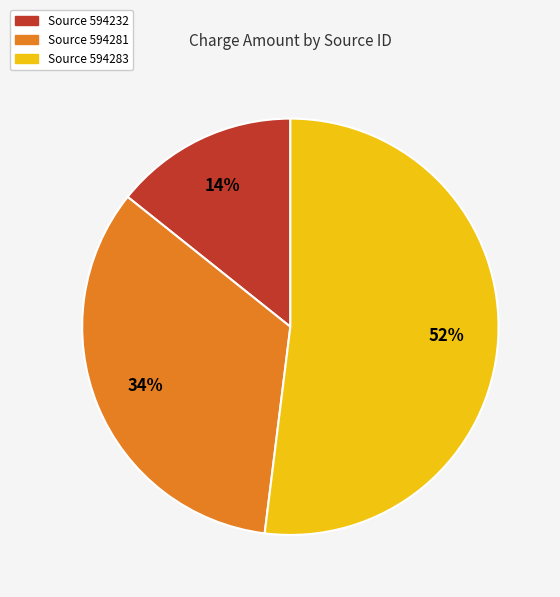

To the nearest percent, what is the average slice percentage?

33%